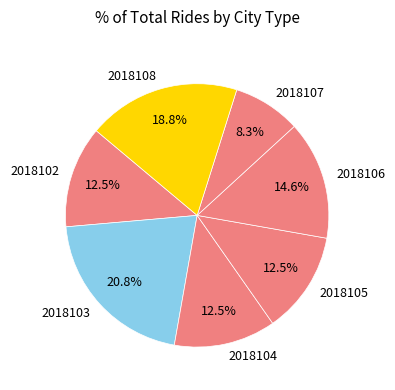

To the nearest percent, what portion does 2018103 represent?

21%